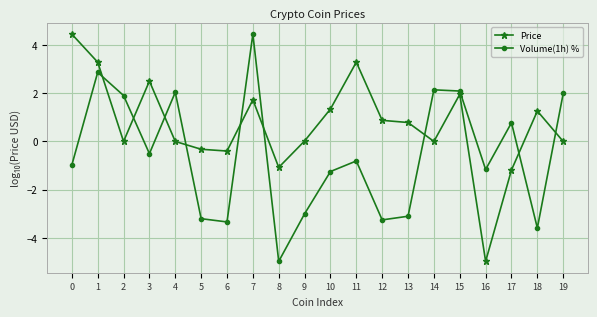

What is the total value across all series at 2?

1.9